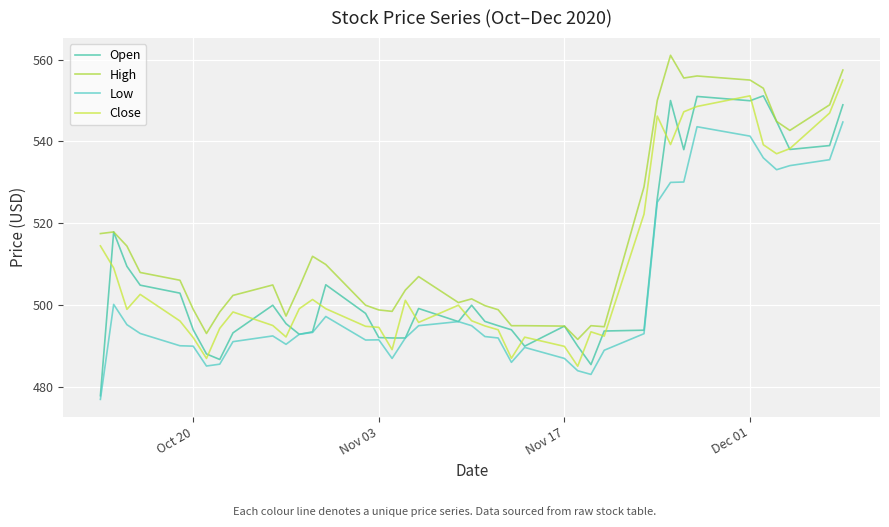

True or false: High and Low intersect in this chart.

False